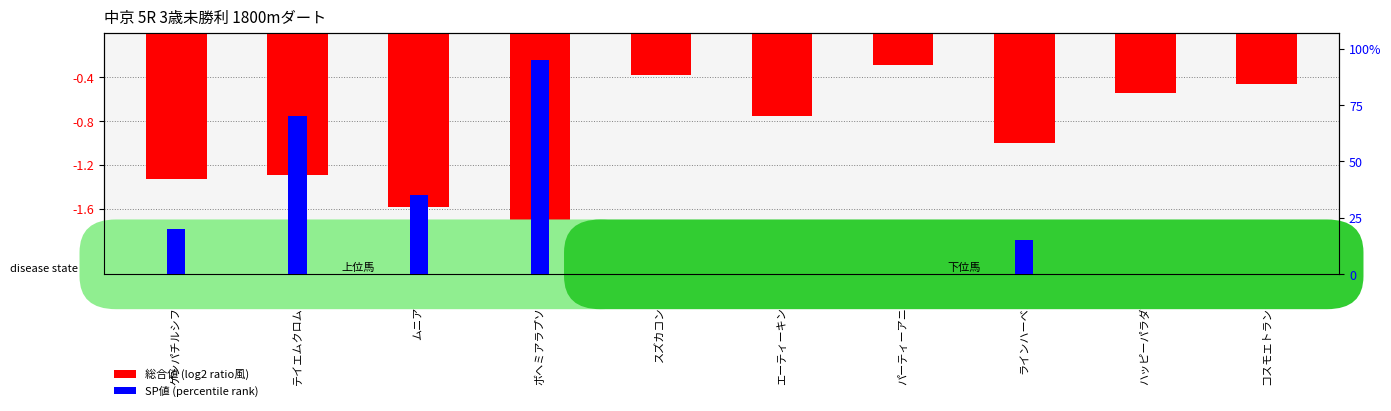

How many data points does each series have?

10